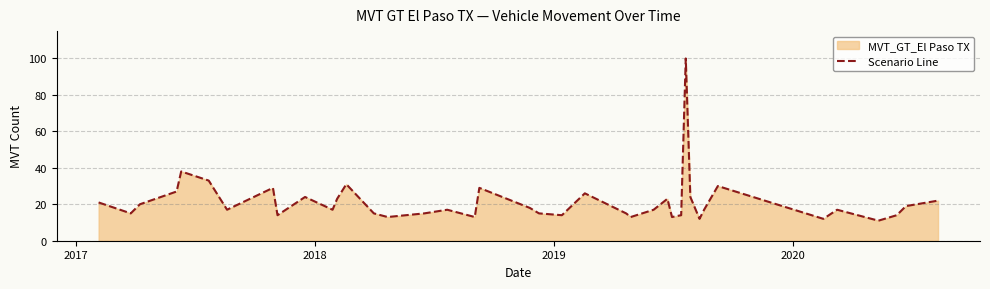

What is the maximum value shown in the chart?

100